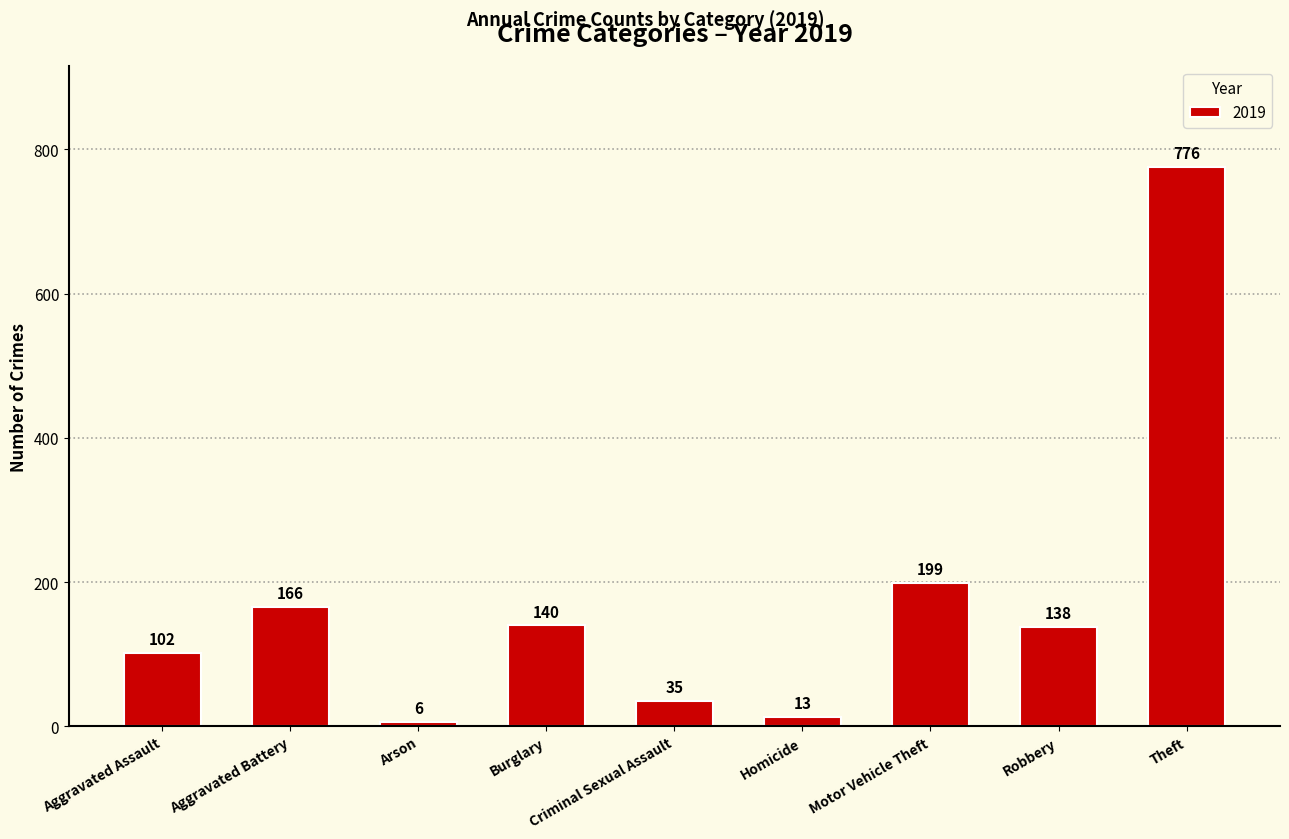

Count the number of data series in this chart.

1